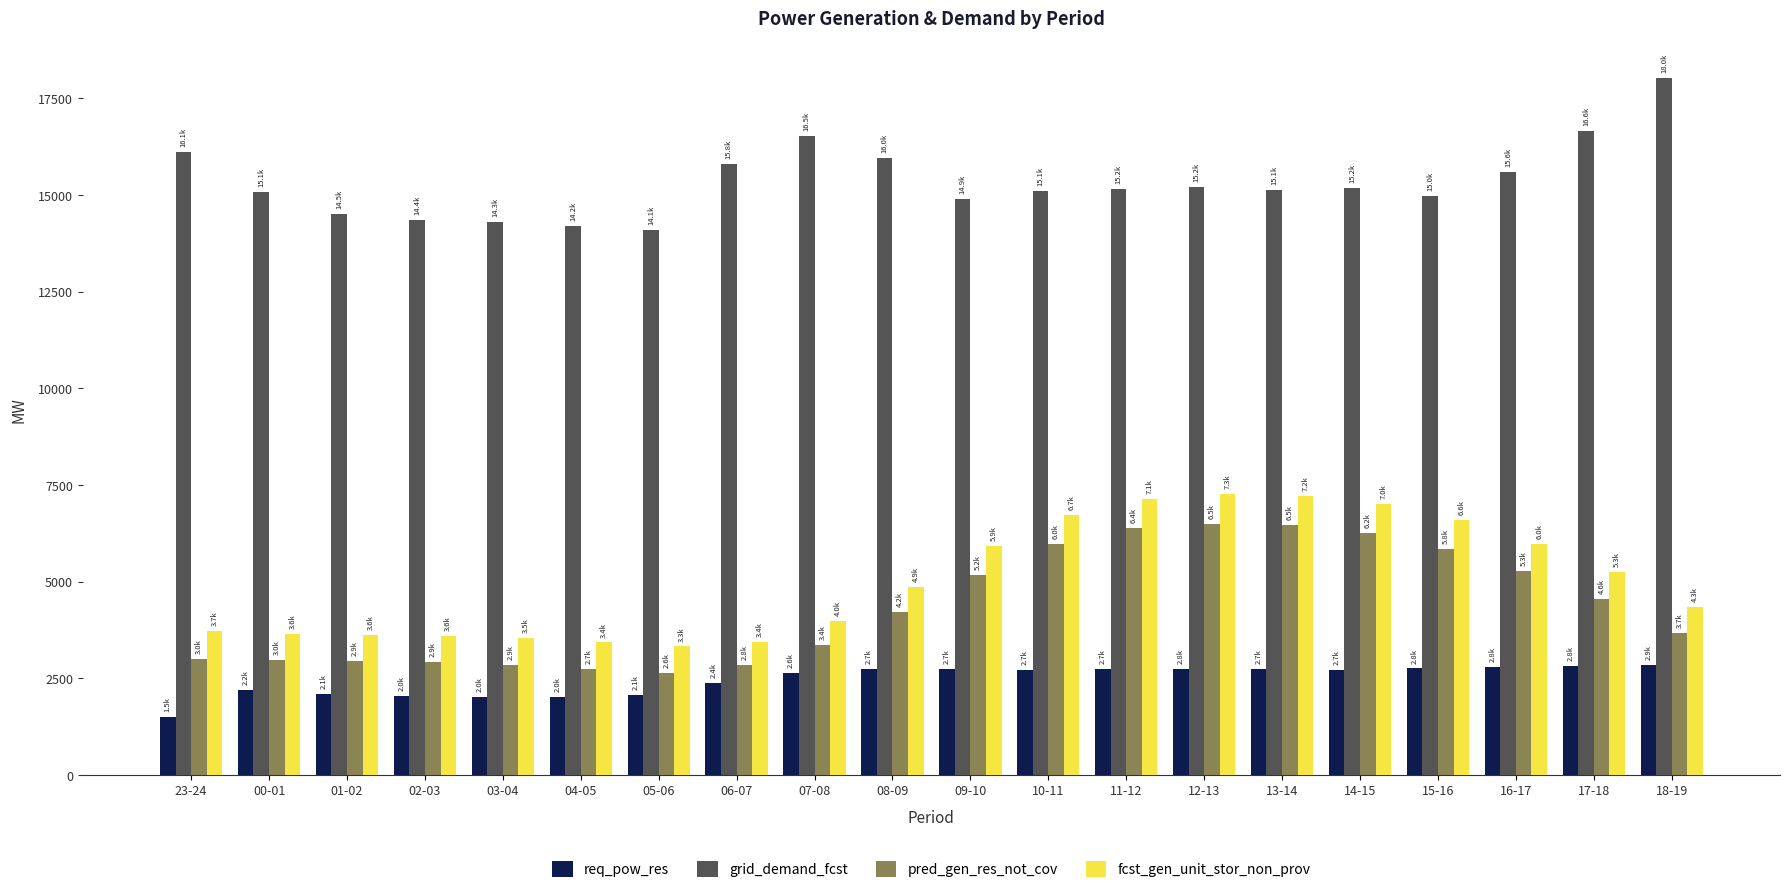

What is the sum of the grid_demand_fcst values at 15-16 and 01-02?

29478